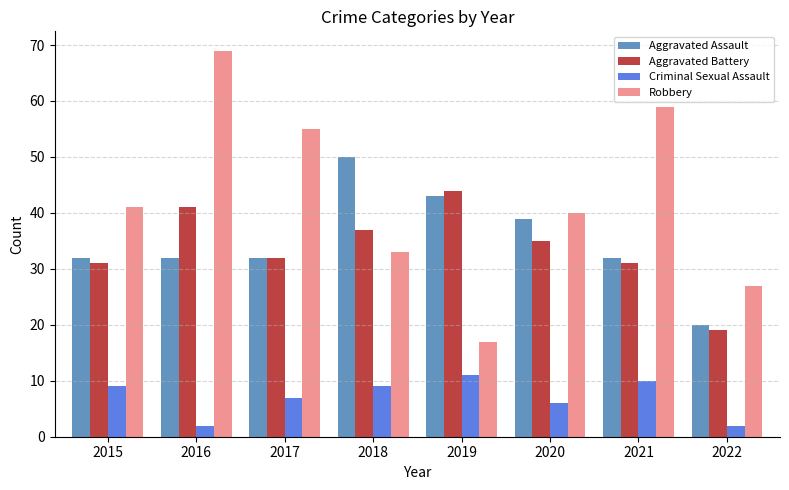

Which label corresponds to the largest value in the chart?

2016